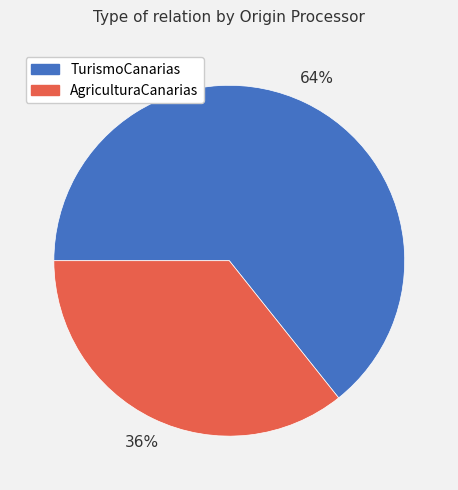

Does AgriculturaCanarias account for over 50% of the chart?

No